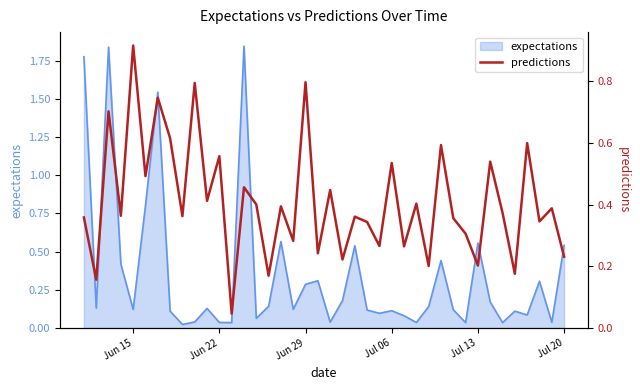

True or false: the data has more than 1 interior local peaks.

True